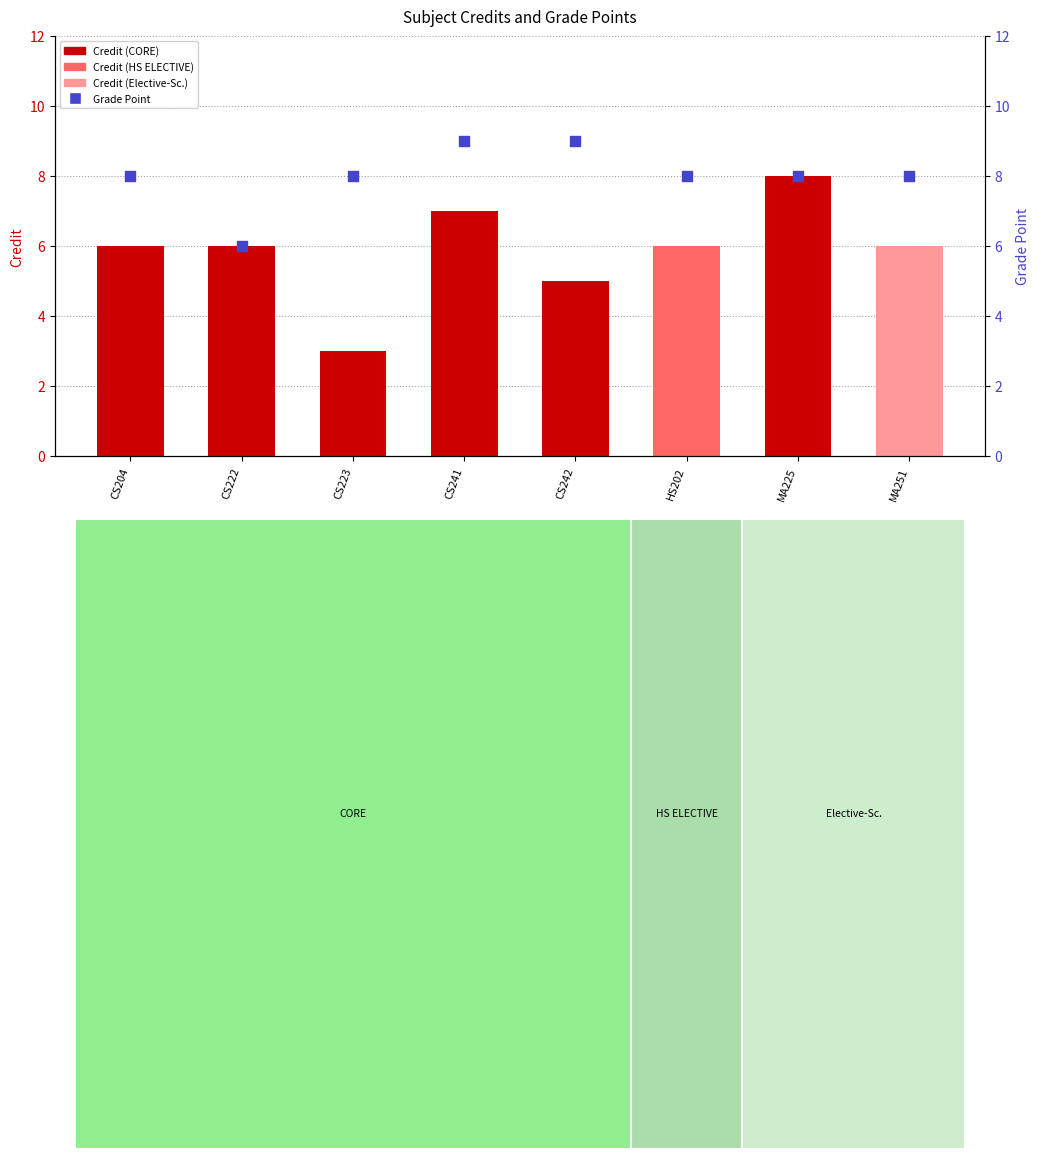

At how many categories does at least one series exceed 3?

8